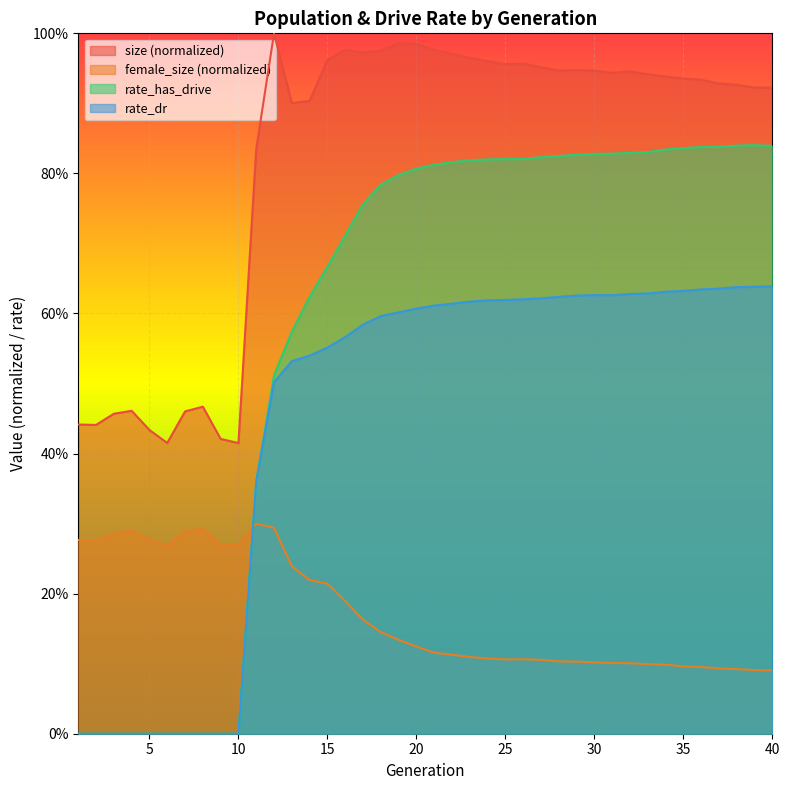

Reading right to left, list all the values displayed in this chart.

size: 40=0.9	39=0.9	38=0.9	37=0.9	36=0.9	35=0.9	34=0.9	33=0.9	32=0.9	31=0.9	30=0.9	29=0.9	28=0.9	27=1.0	26=1.0	25=1.0	24=1.0	23=1.0	22=1.0	21=1.0	20=1.0	19=1.0	18=1.0	17=1.0	16=1.0	15=1.0	14=0.9	13=0.9	12=1.0	11=0.8	10=0.4	9=0.4	8=0.5	7=0.5	6=0.4	5=0.4	4=0.5	3=0.5	2=0.4	1=0.4
female_size: 40=0.1	39=0.1	38=0.1	37=0.1	36=0.1	35=0.1	34=0.1	33=0.1	32=0.1	31=0.1	30=0.1	29=0.1	28=0.1	27=0.1	26=0.1	25=0.1	24=0.1	23=0.1	22=0.1	21=0.1	20=0.1	19=0.1	18=0.1	17=0.2	16=0.2	15=0.2	14=0.2	13=0.2	12=0.3	11=0.3	10=0.3	9=0.3	8=0.3	7=0.3	6=0.3	5=0.3	4=0.3	3=0.3	2=0.3	1=0.3
rate_has_drive: 40=0.8	39=0.8	38=0.8	37=0.8	36=0.8	35=0.8	34=0.8	33=0.8	32=0.8	31=0.8	30=0.8	29=0.8	28=0.8	27=0.8	26=0.8	25=0.8	24=0.8	23=0.8	22=0.8	21=0.8	20=0.8	19=0.8	18=0.8	17=0.8	16=0.7	15=0.7	14=0.6	13=0.6	12=0.5	11=0.4	10=0.0	9=0.0	8=0.0	7=0.0	6=0.0	5=0.0	4=0.0	3=0.0	2=0.0	1=0.0
rate_dr: 40=0.6	39=0.6	38=0.6	37=0.6	36=0.6	35=0.6	34=0.6	33=0.6	32=0.6	31=0.6	30=0.6	29=0.6	28=0.6	27=0.6	26=0.6	25=0.6	24=0.6	23=0.6	22=0.6	21=0.6	20=0.6	19=0.6	18=0.6	17=0.6	16=0.6	15=0.6	14=0.5	13=0.5	12=0.5	11=0.4	10=0.0	9=0.0	8=0.0	7=0.0	6=0.0	5=0.0	4=0.0	3=0.0	2=0.0	1=0.0